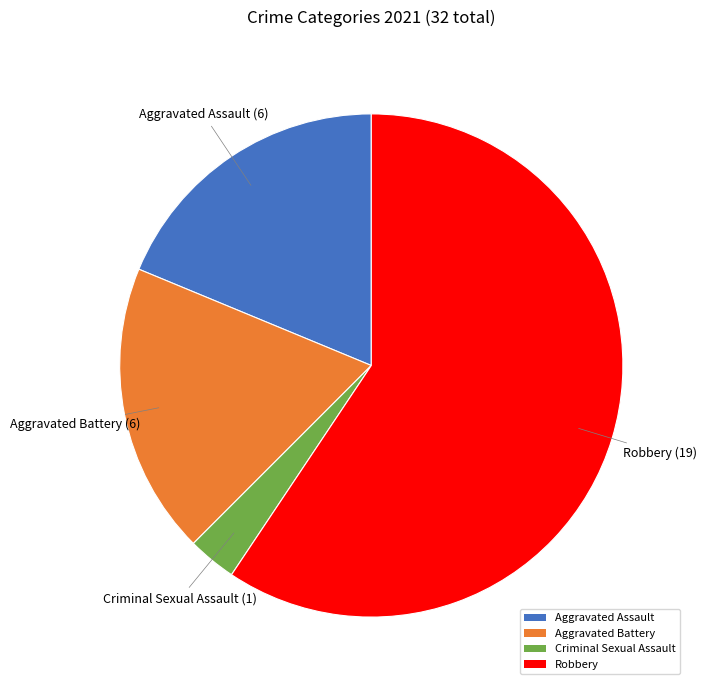

Which category has the biggest portion of the pie?

Robbery